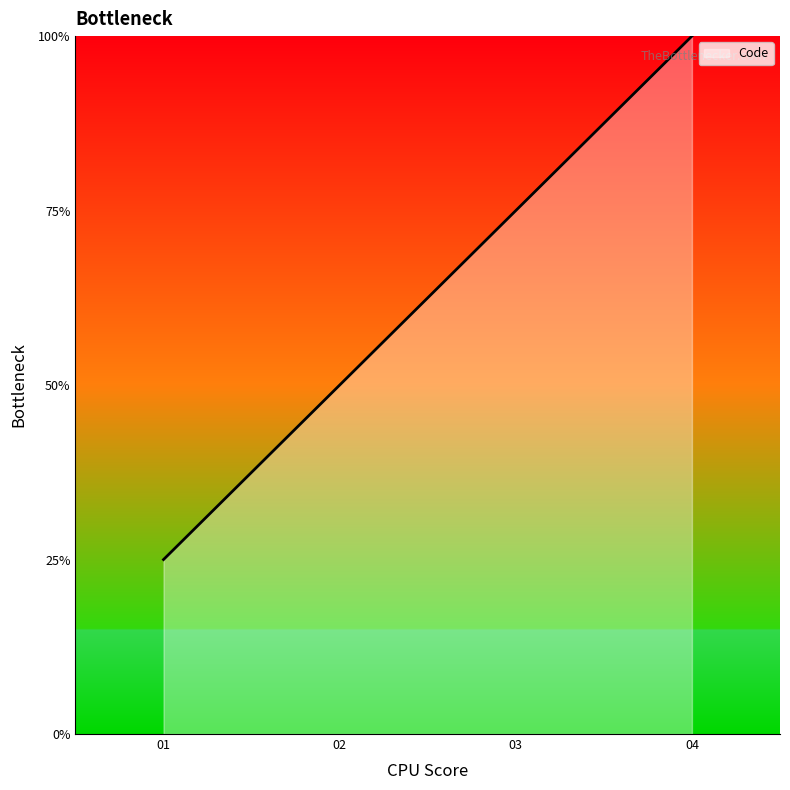

Does the chart display data point markers on the line(s)?

No